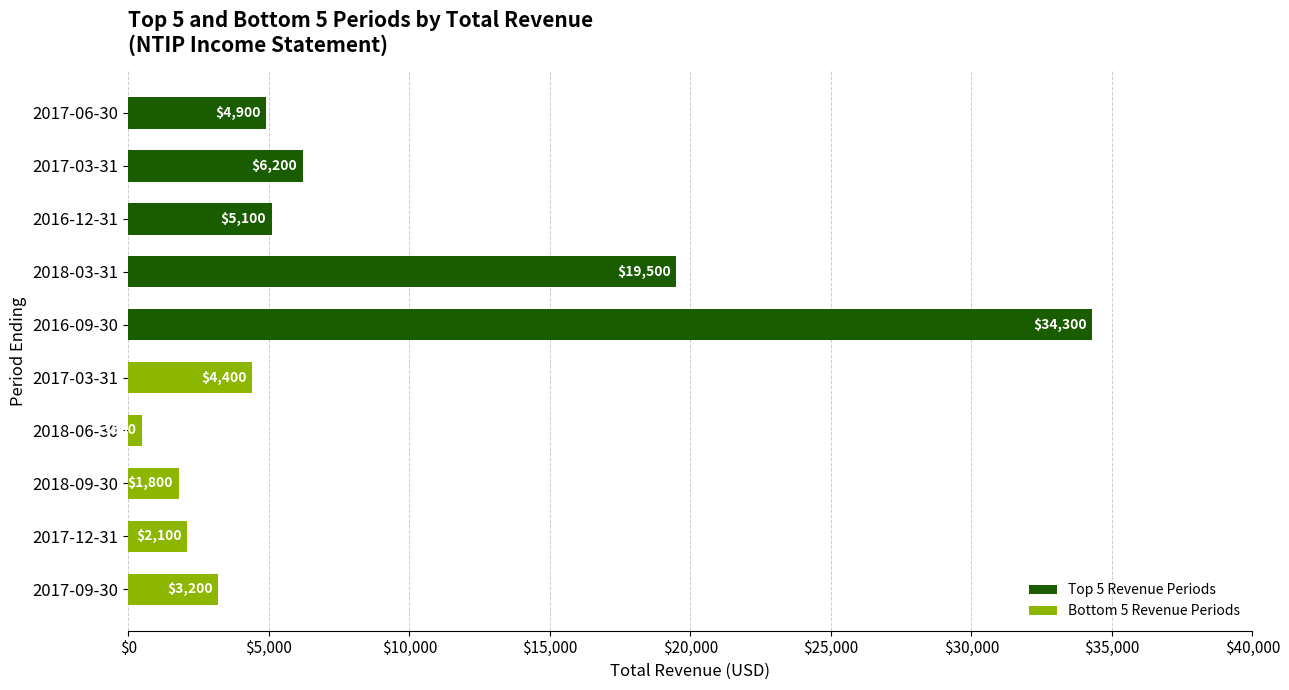

What is the total value across all series at $15,000?

6700